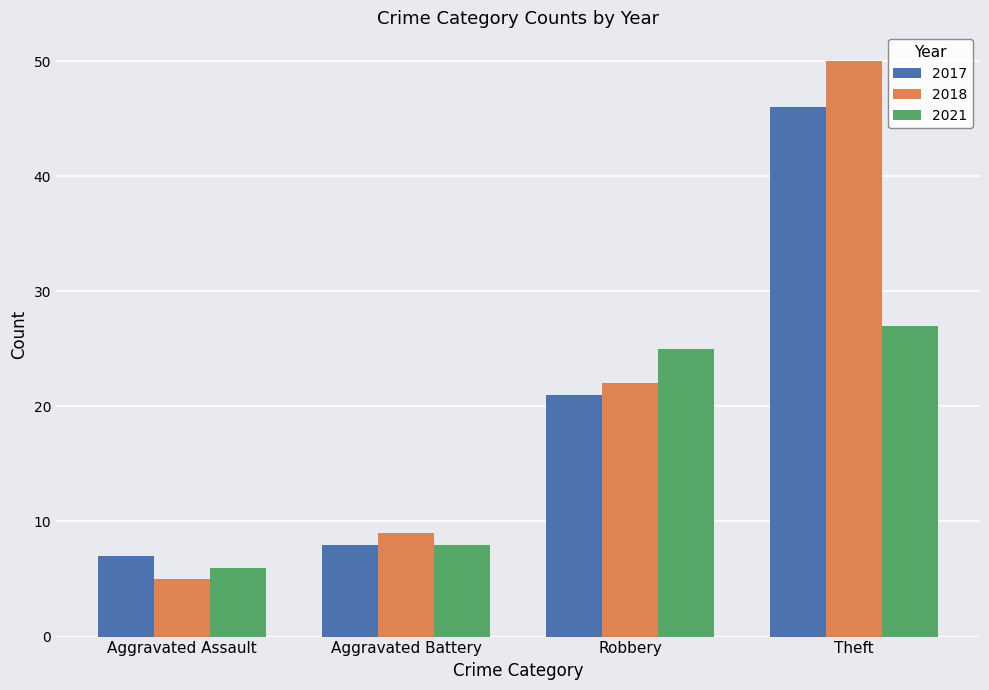

What is the difference between the maximum and minimum values in the 2017 series?

39